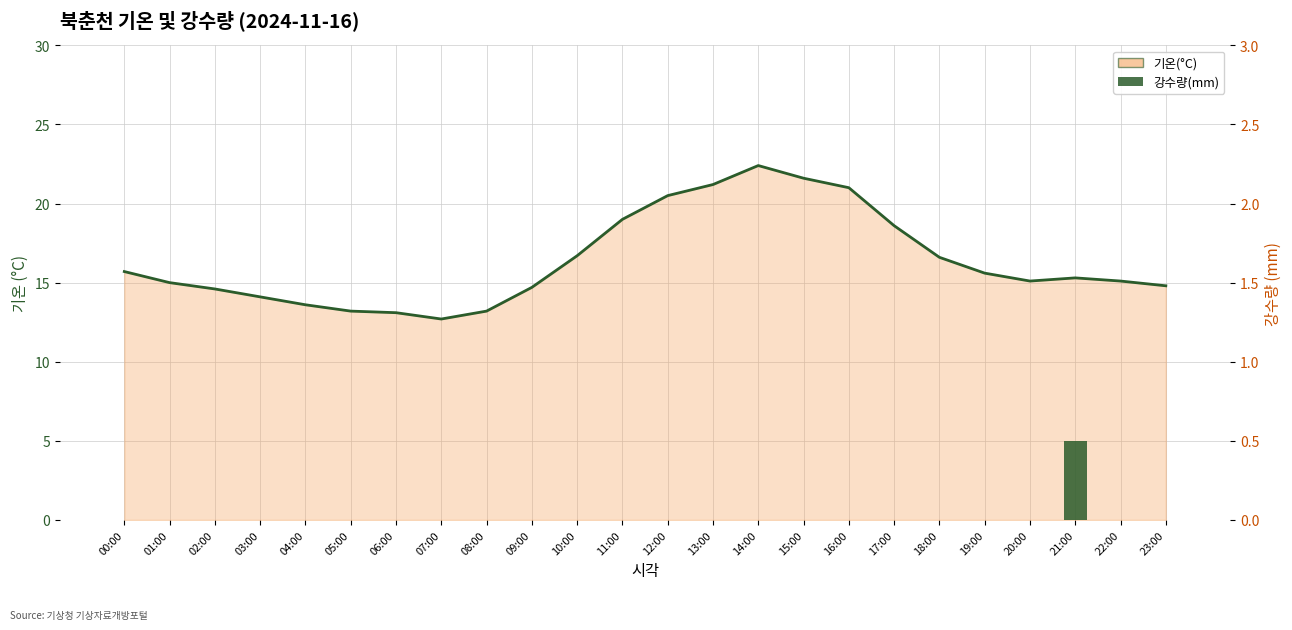

At which category is the sum across all series the highest?

14:00